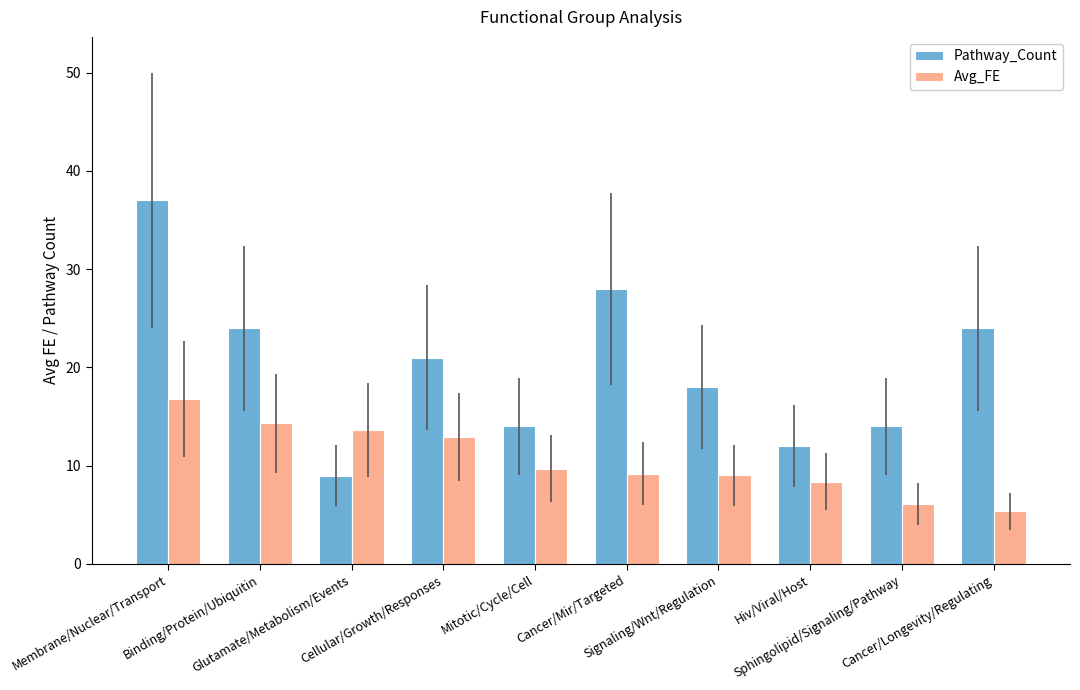

How many series are shown in this chart?

2